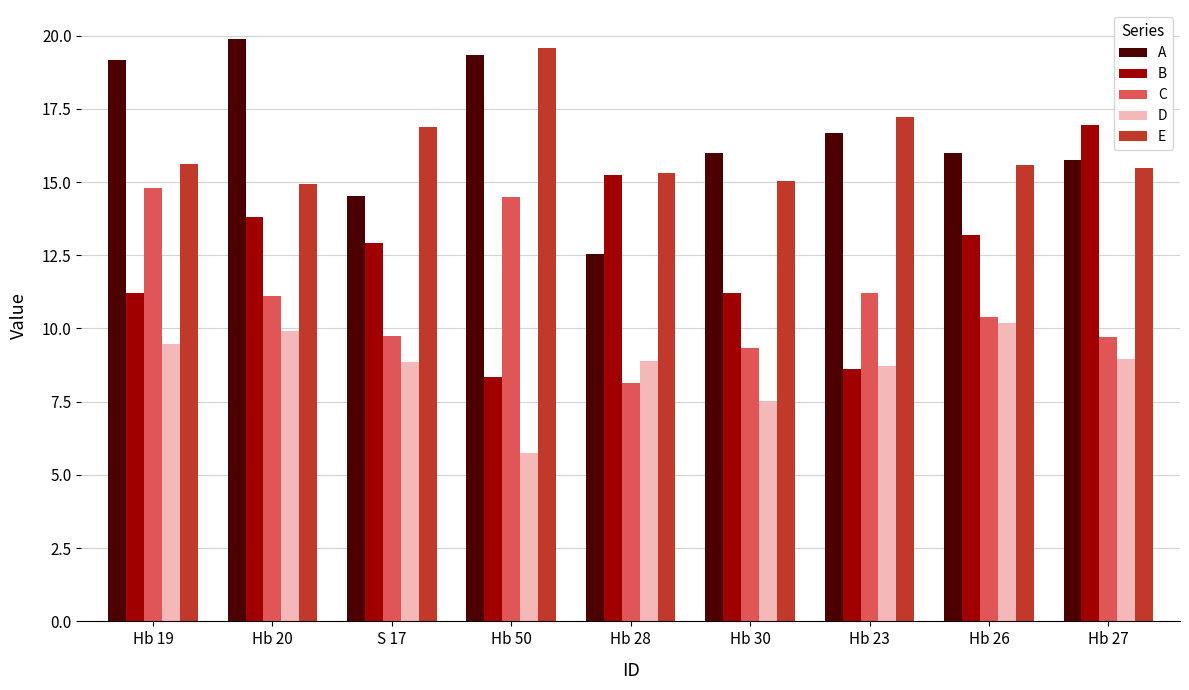

At how many categories does at least one series exceed 7?

9